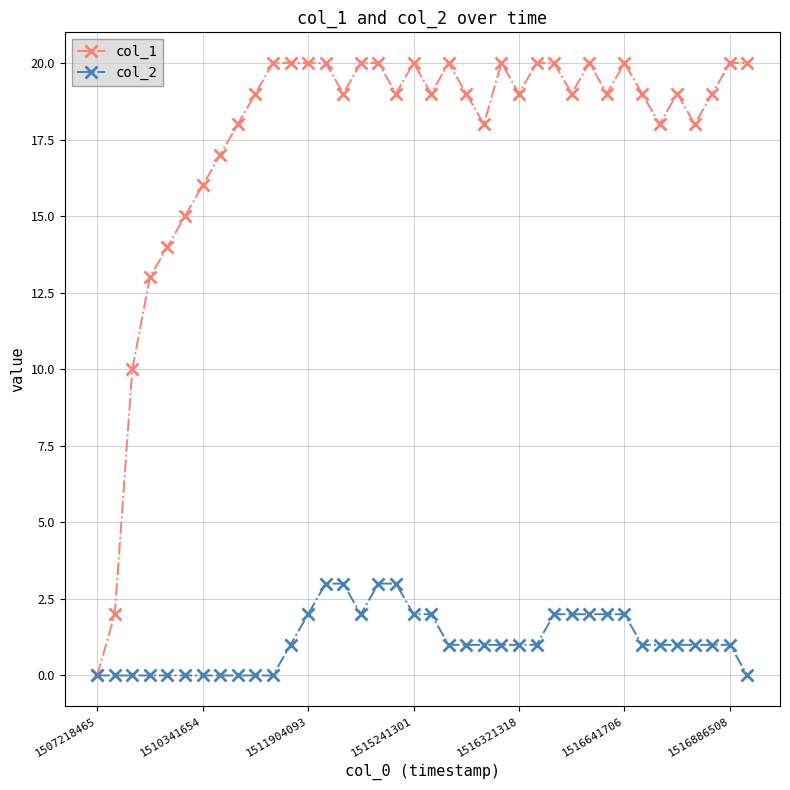

Which series has the widest spread of values?

col_1